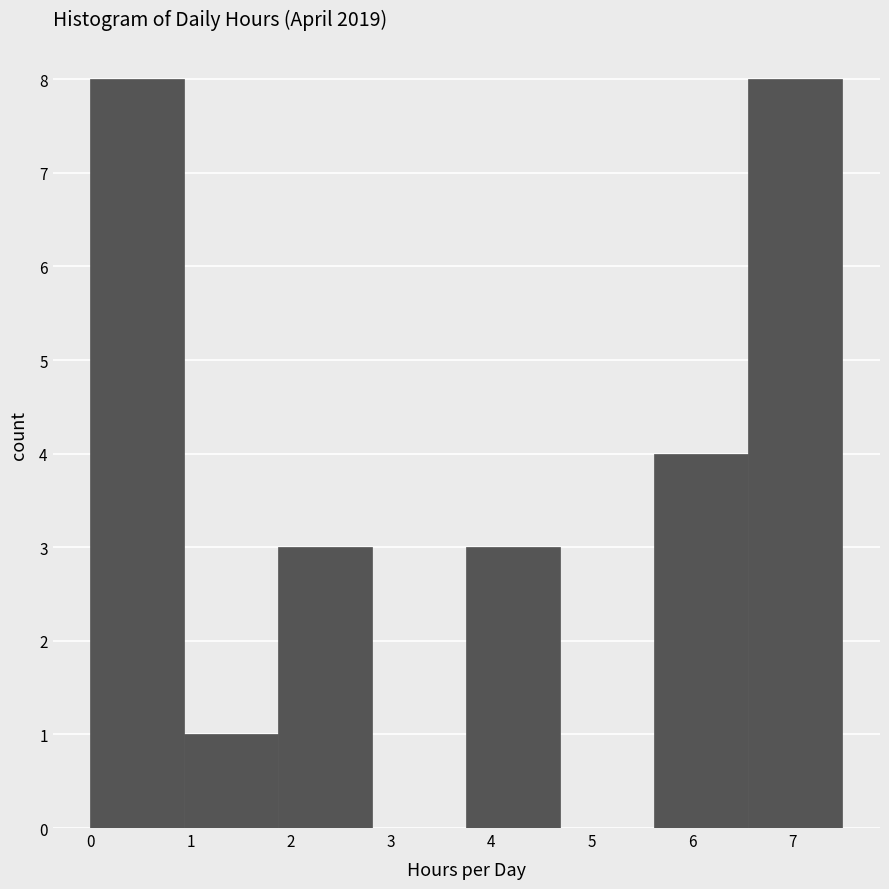

Reading left to right, transcribe this chart: for each bar, give the range it covers on the x-axis and its height. Neither the bar edges nor the heights are printed on the chart, so give them approximately, as read against the axes.

0.0 to 0.9: 8
0.9 to 1.9: 1
1.9 to 2.8: 3
2.8 to 3.8: 0
3.8 to 4.7: 3
4.7 to 5.6: 0
5.6 to 6.6: 4
6.6 to 7.5: 8